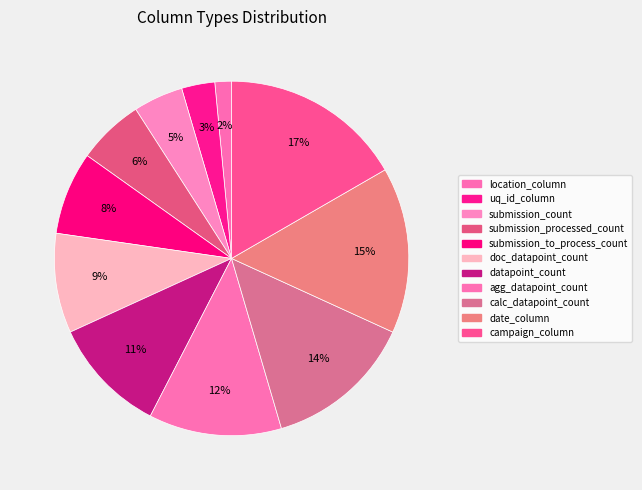

To the nearest percent, what is the difference between the largest and smallest slice percentages?

15%